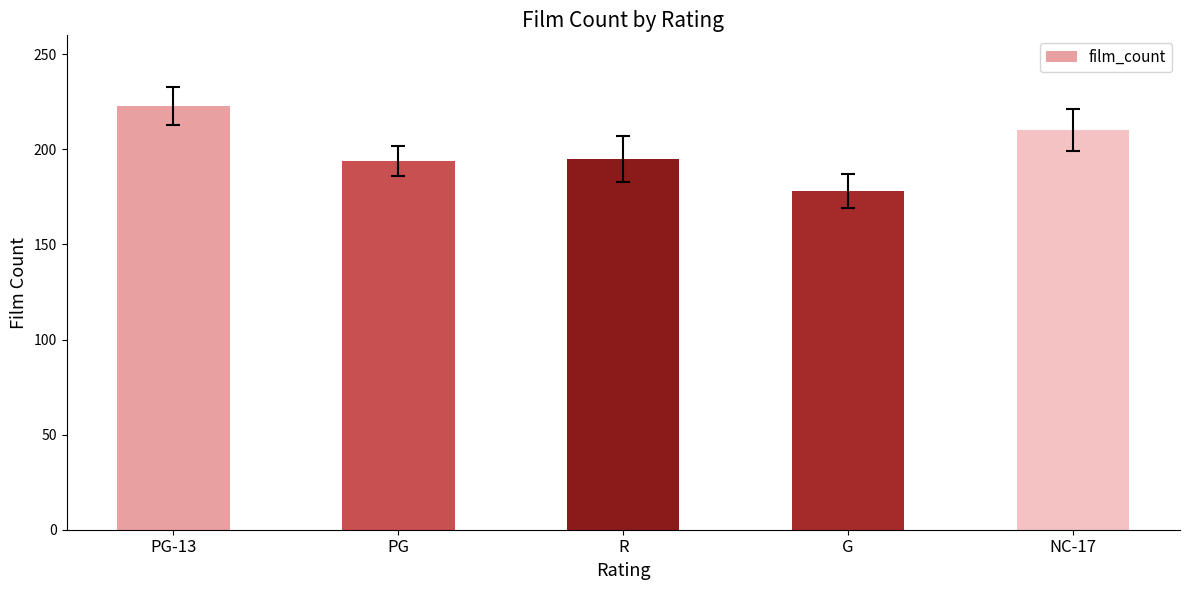

What position from the right is PG-13?

5